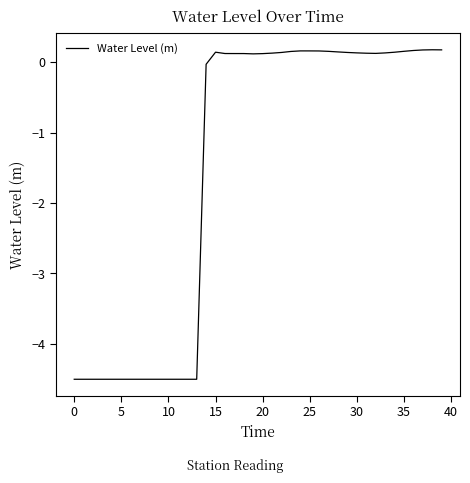

What is the difference between the maximum and minimum values?

4.7